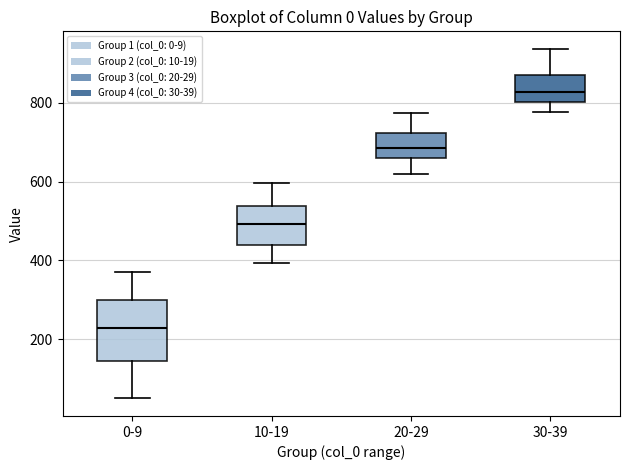

Which box's median line is the highest?

30-39